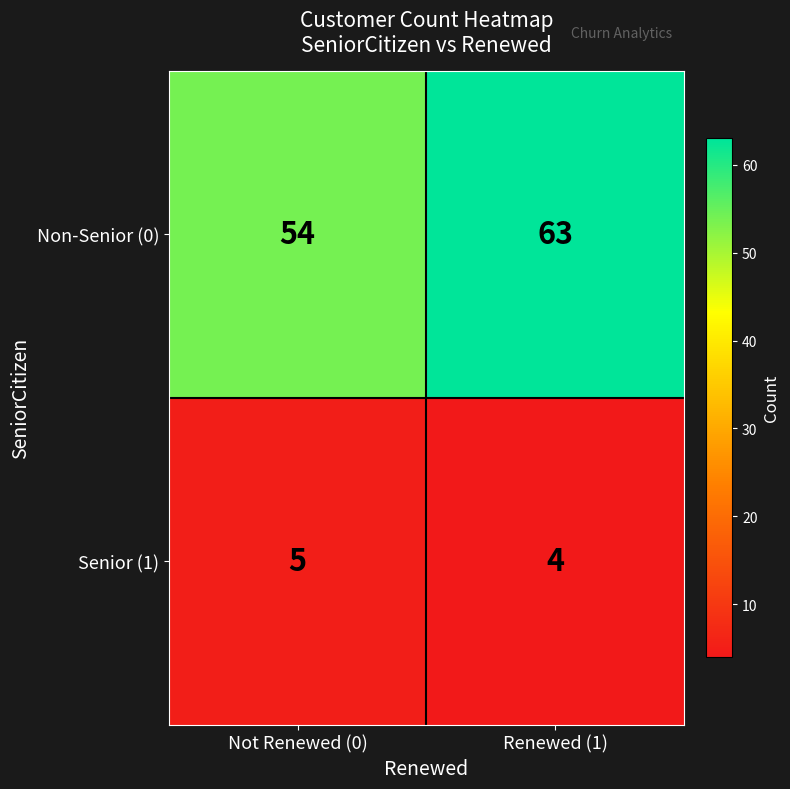

Reading left to right, extract all data points from this chart.

Non-Senior (0): Not Renewed (0)=54	Renewed (1)=63
Senior (1): Not Renewed (0)=5	Renewed (1)=4